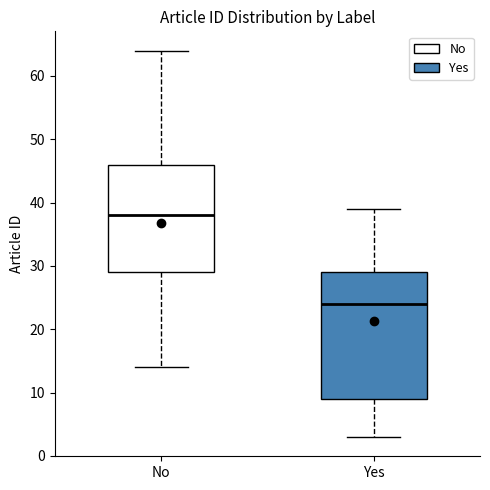

Which box's median line is the lowest?

Yes